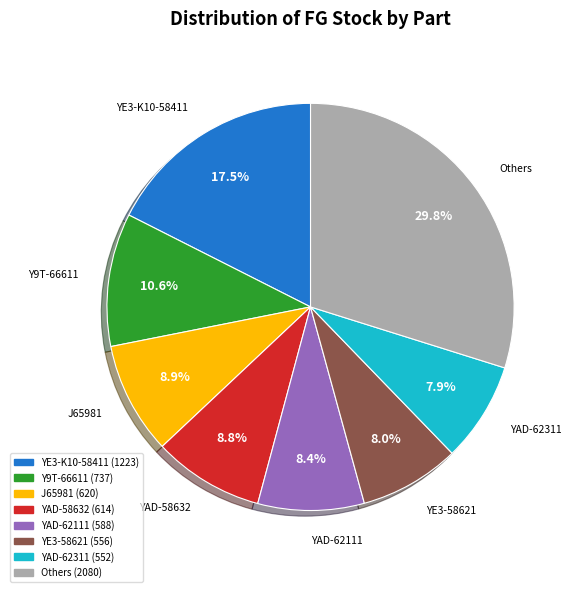

Count the number of slices in the pie.

8